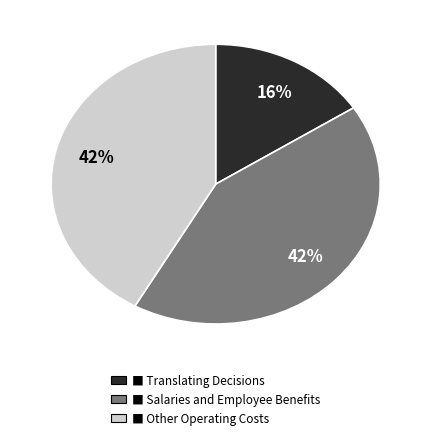

How many segments does this pie chart have?

3